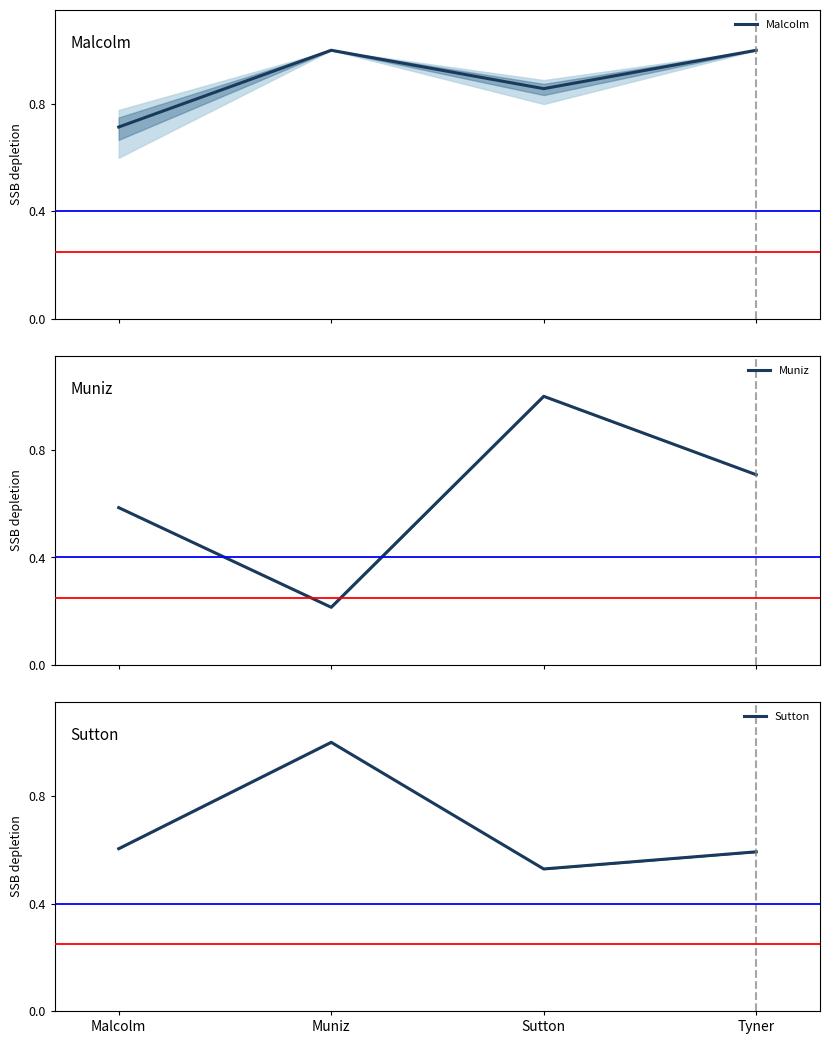

Between which two adjacent categories do Malcolm and Muniz first intersect?

Muniz and Sutton